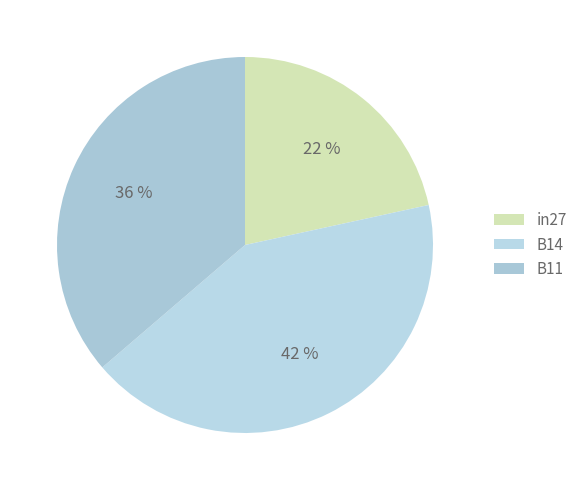

To the nearest percent, what portion does in27 represent?

22%